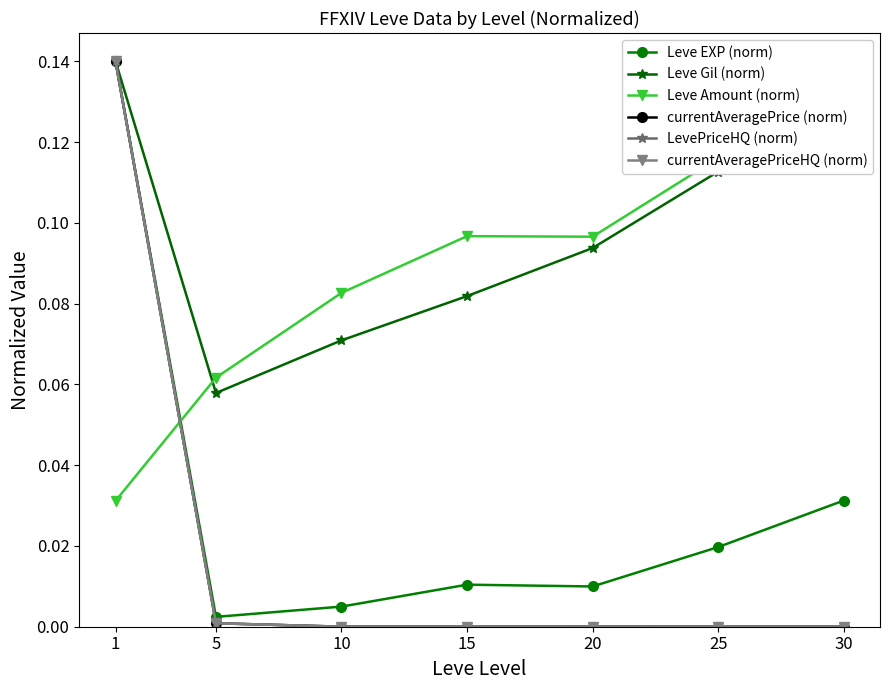

Does the chart have visible grid lines?

No